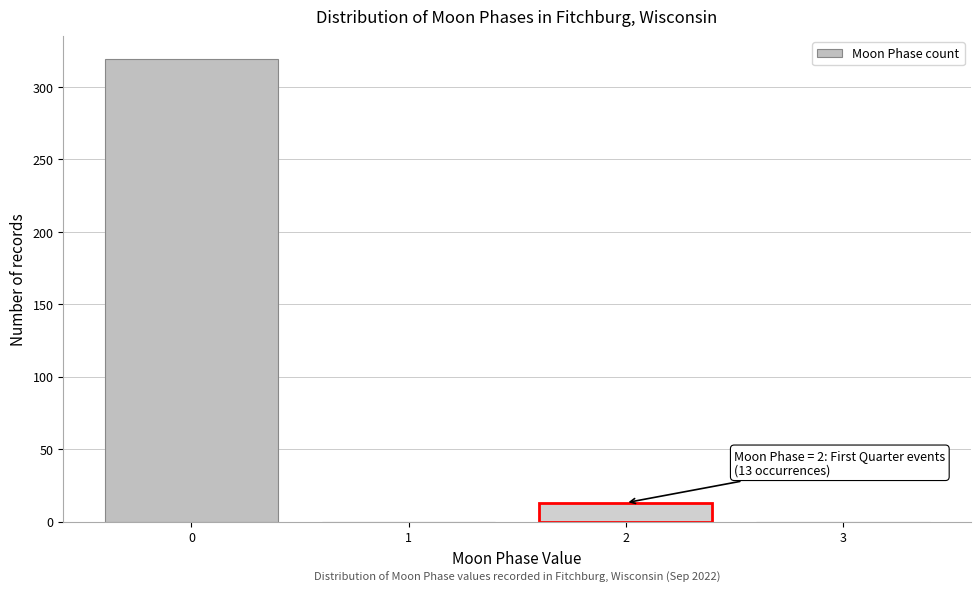

Over which range of the x-axis is the bar tallest?

-0.5 to 0.5